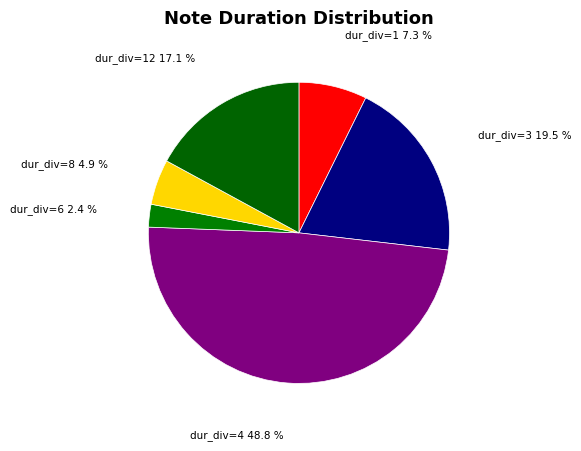

What is the largest slice in the pie chart?

dur_div=4